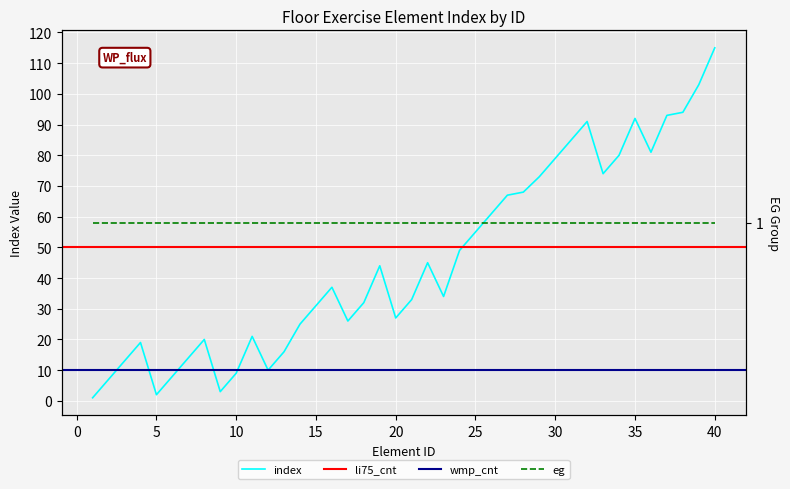

Is it true that the value at 5 is 2?

True